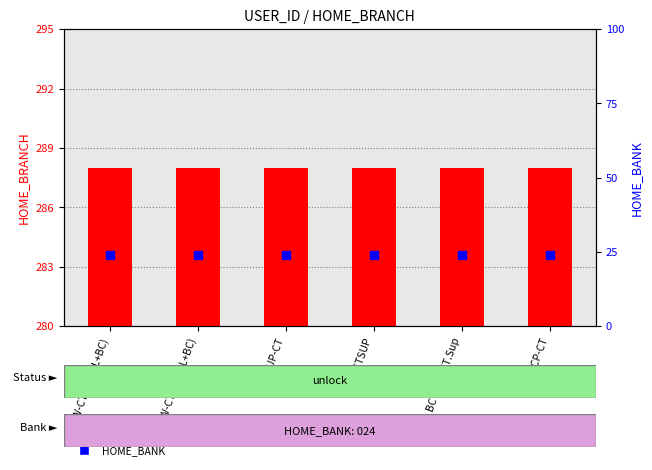

Which series contains the lowest Y value?

HOME_BANK